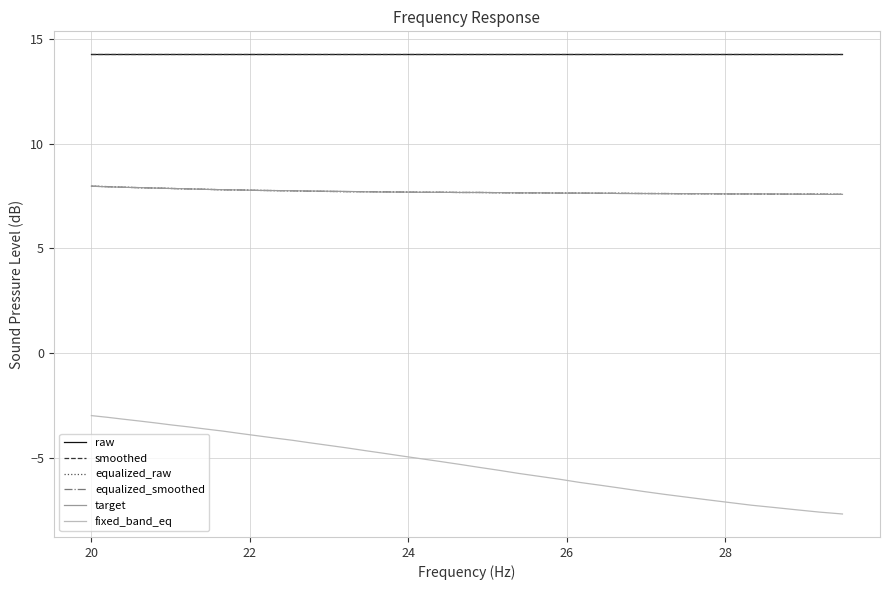

Does the chart have visible grid lines?

Yes